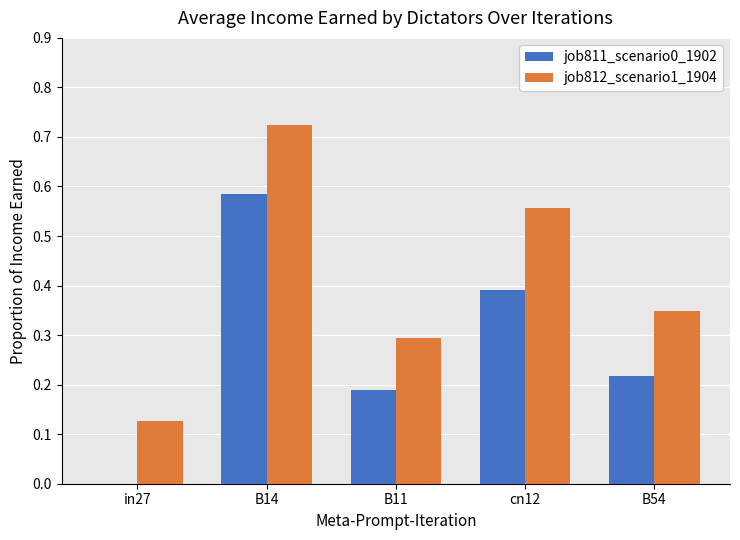

Between B14 and B11, which series saw the biggest shift?

job812_scenario1_1904